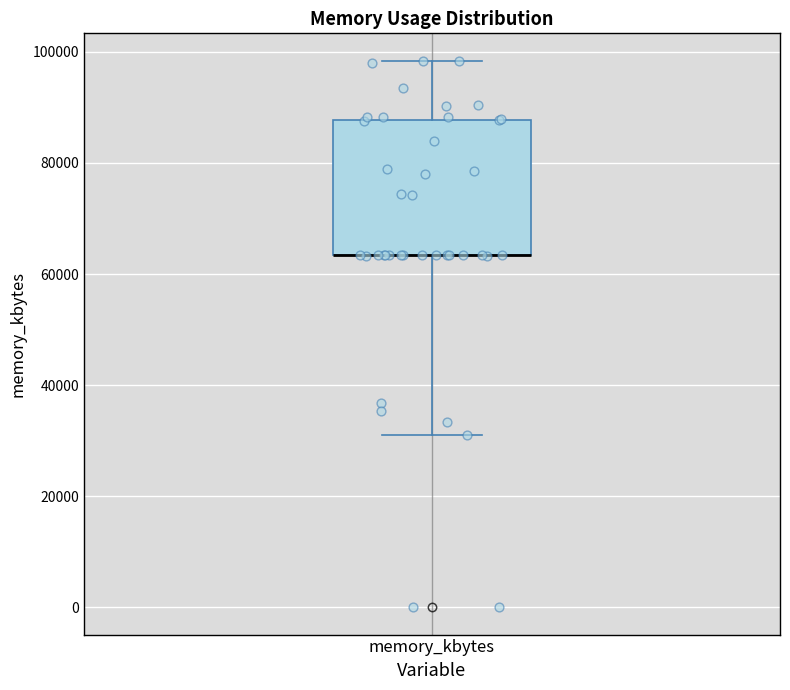

Where does the lower whisker of the box for memory_kbytes end on the y-axis? The values are not printed on the chart, so give them approximately, as read against the axis.

30000